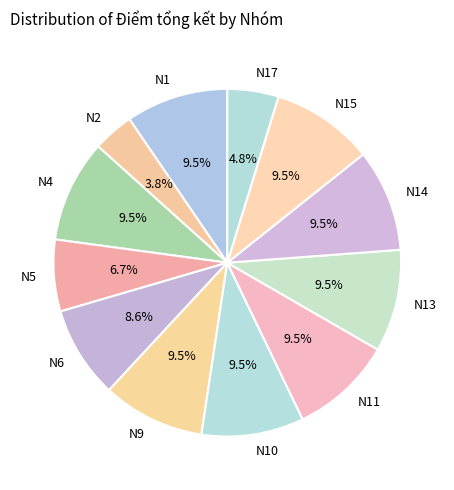

How many slices are in this pie chart?

12